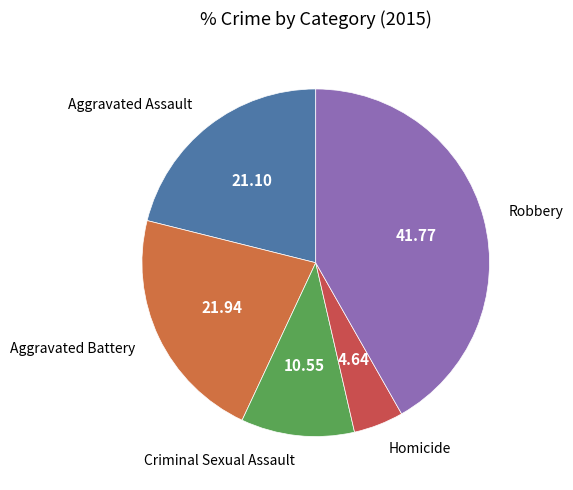

Which slice is the largest?

Robbery